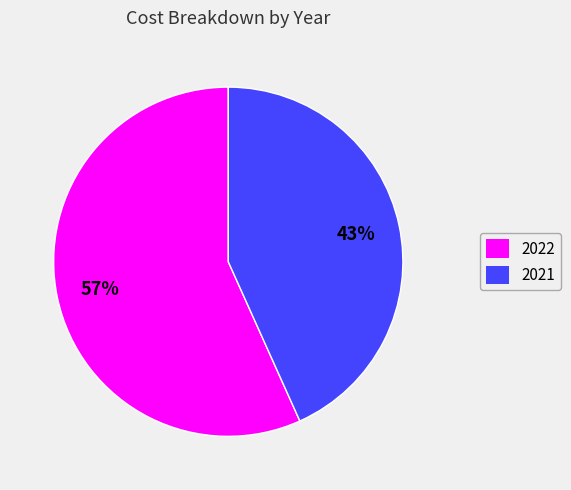

To the nearest percent, what percentage of the pie is 2021?

43%